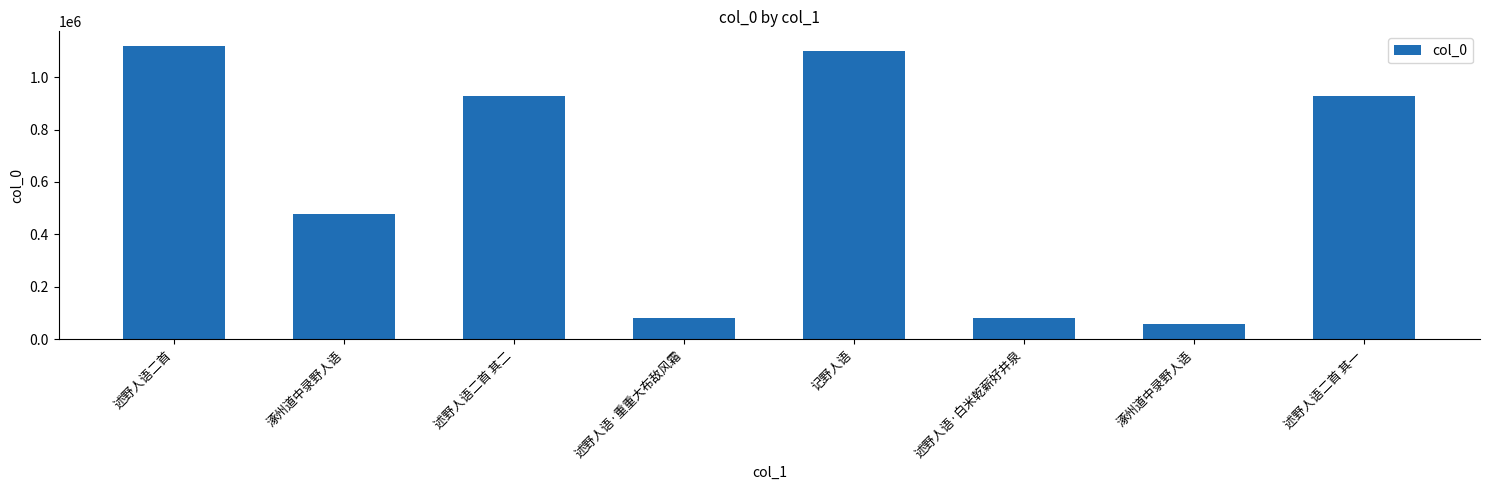

The chart shows a value of 81835 at 述野人语·重重大布敌风霜. True or false?

True